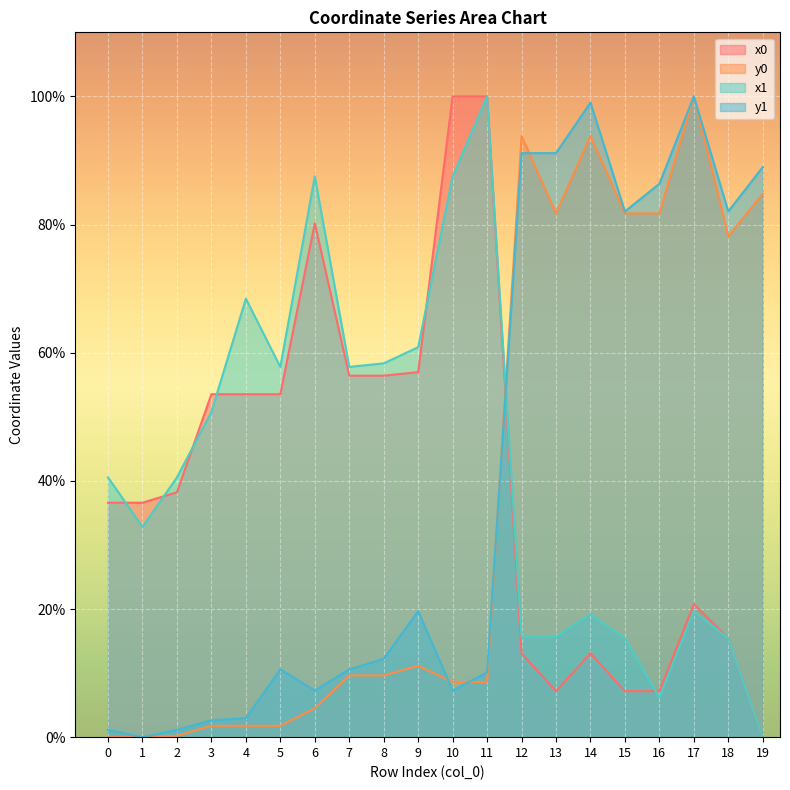

How many lines are shown in the chart?

4